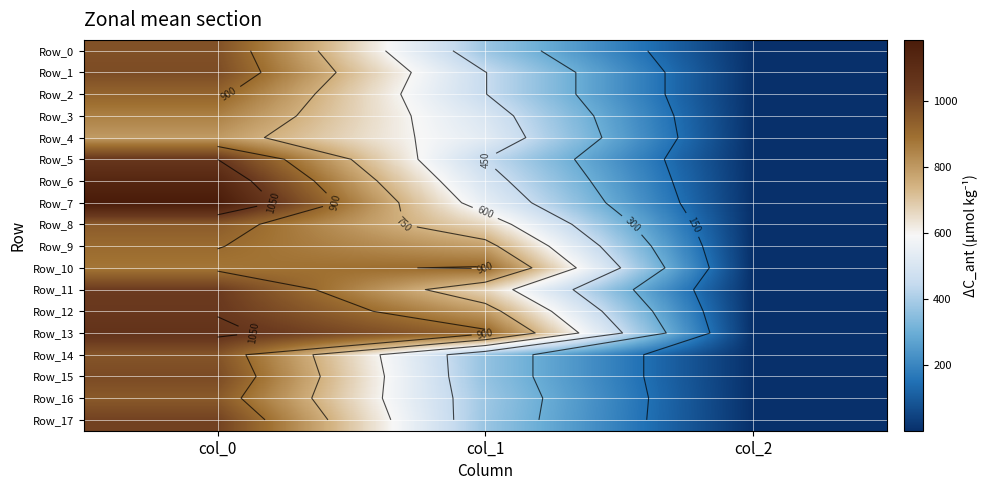

Which category has the highest value in the Row_13 series?

col_0